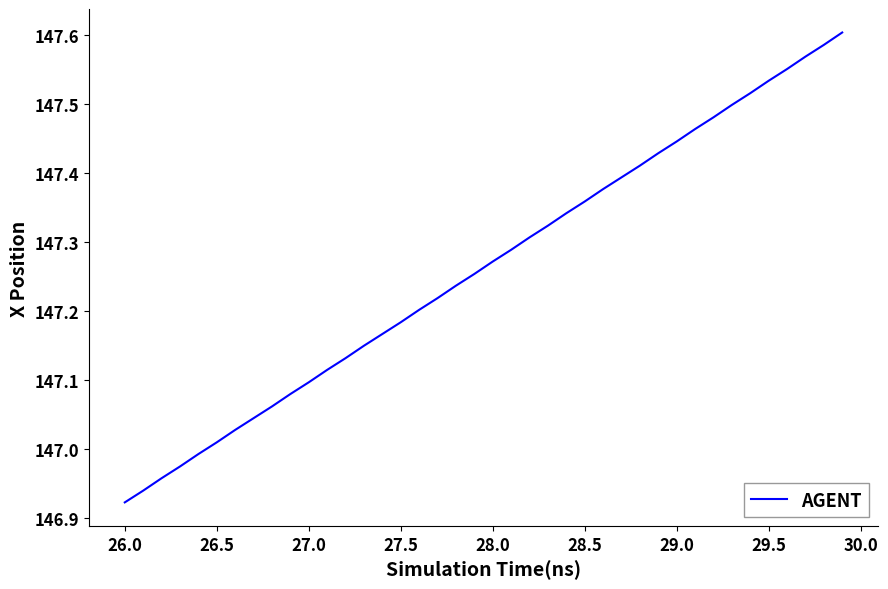

Is this an area chart (filled region under the line)?

No